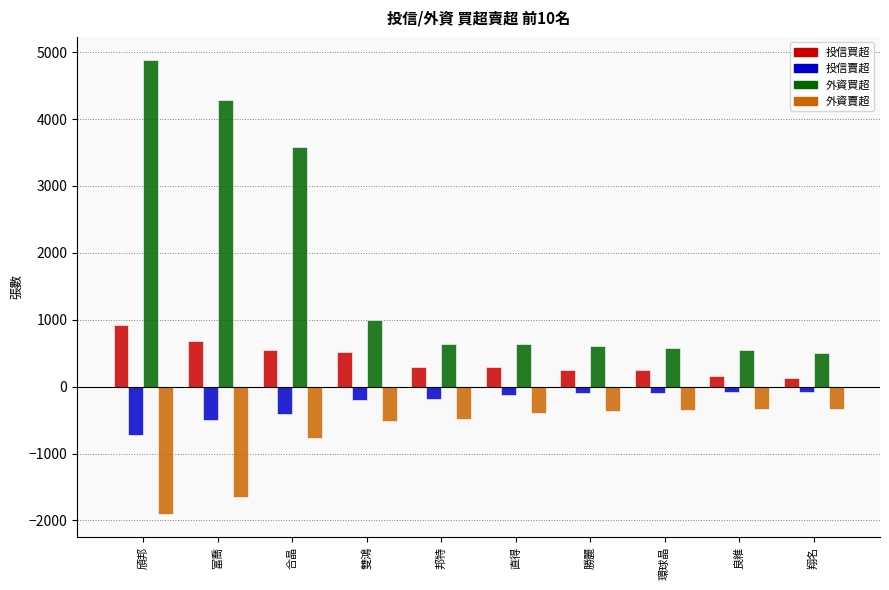

At which label is 外資買超 closest to 2695?

合晶